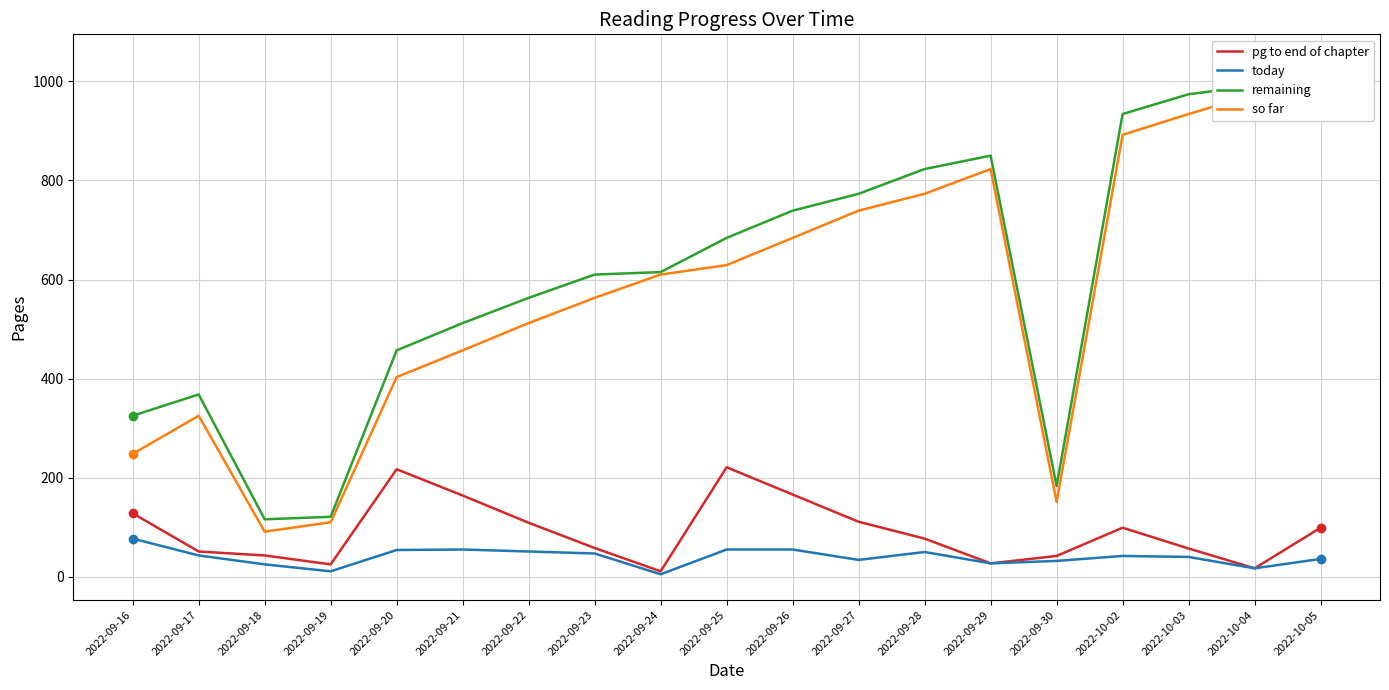

What is the sum of all pg to end of chapter values?

1722